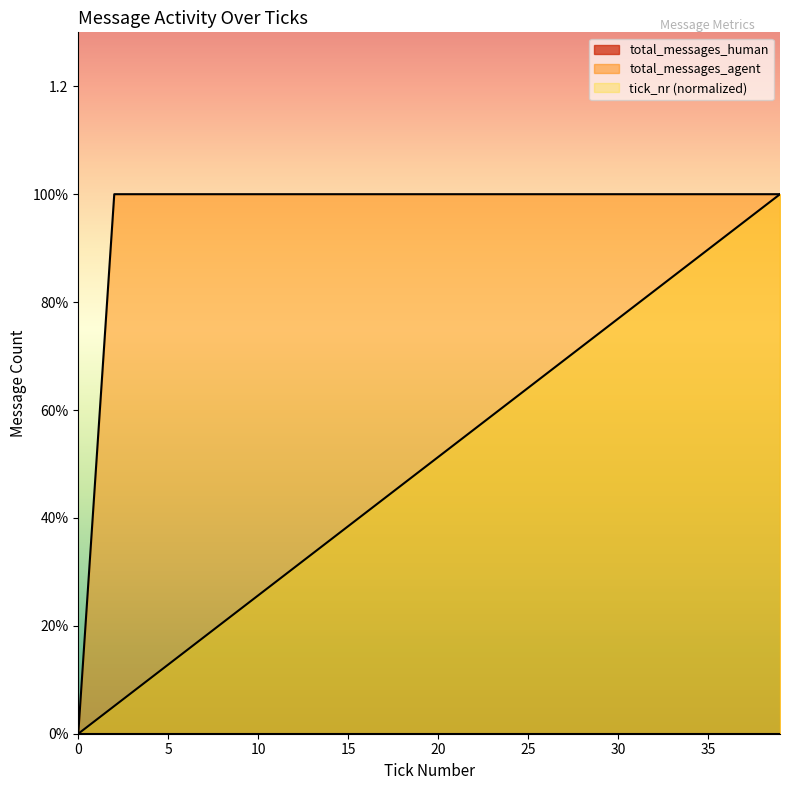

What is the value of the tick_nr point at the 2nd from the left?

0.1